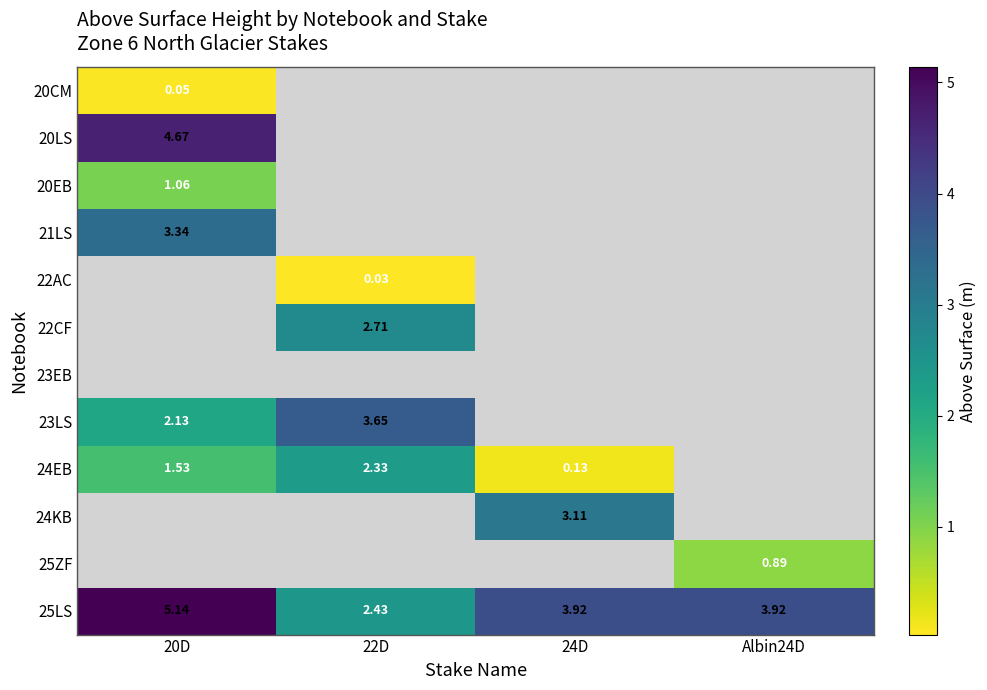

How many data points in 25LS are above 3?

3